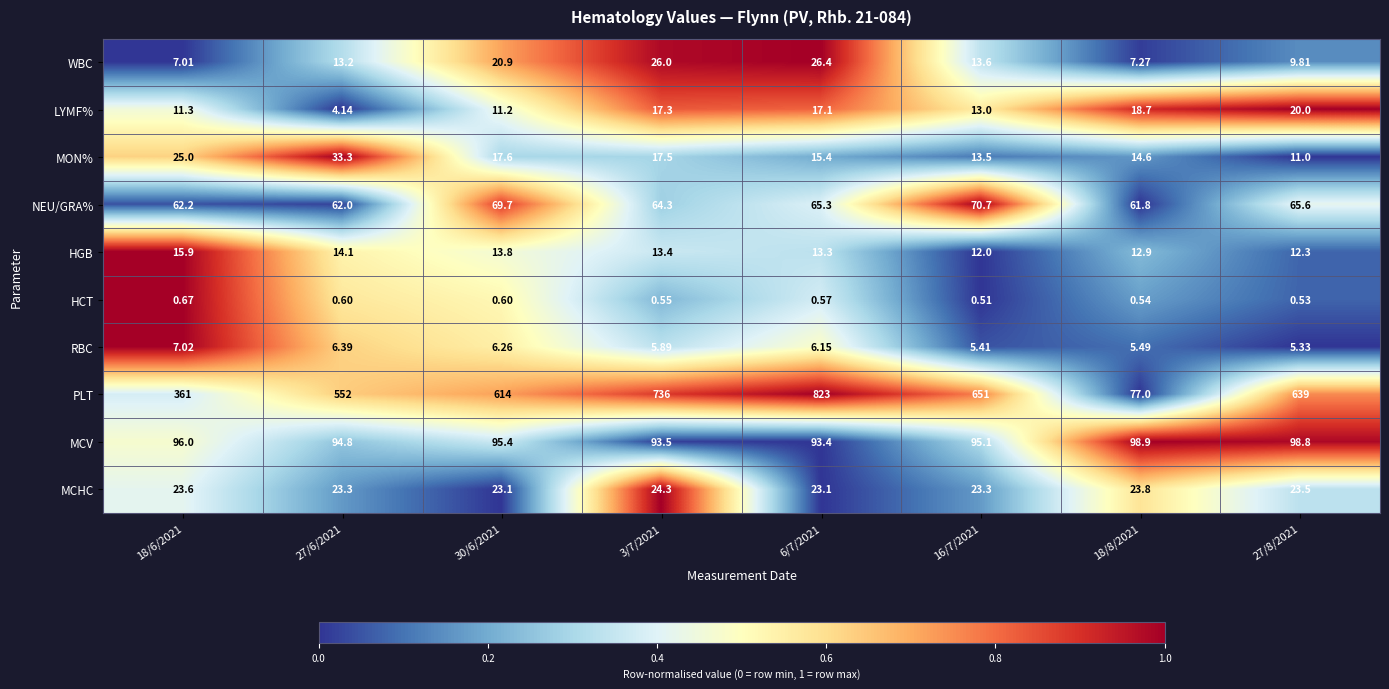

Which series changed the most between 18/6/2021 and 6/7/2021?

PLT